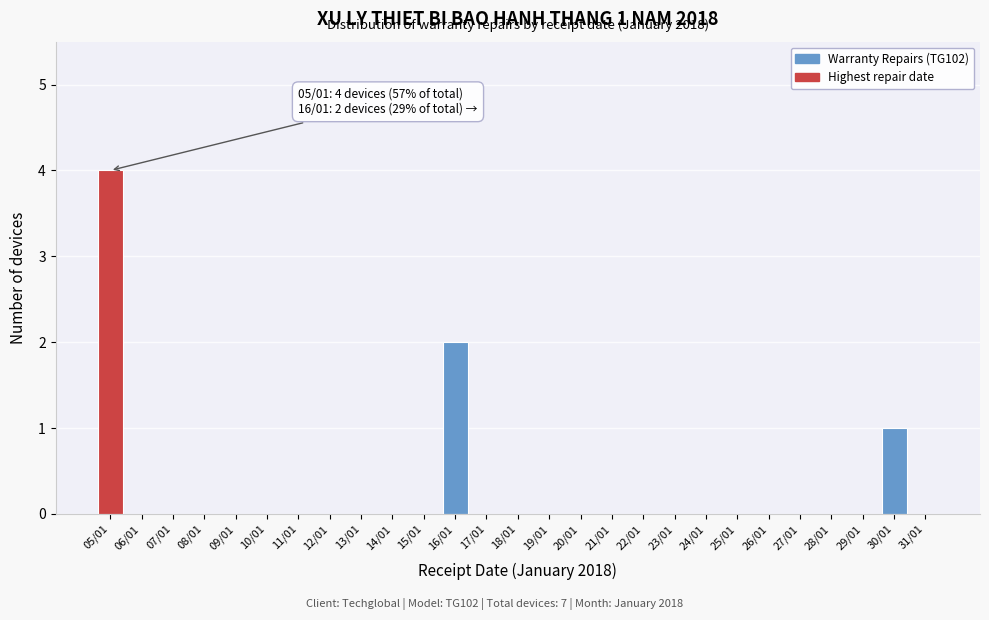

Reading left to right, extract all data points from this chart.

05/01=4	06/01=0	07/01=0	08/01=0	09/01=0	10/01=0	11/01=0	12/01=0	13/01=0	14/01=0	15/01=0	16/01=2	17/01=0	18/01=0	19/01=0	20/01=0	21/01=0	22/01=0	23/01=0	24/01=0	25/01=0	26/01=0	27/01=0	28/01=0	29/01=0	30/01=1	31/01=0